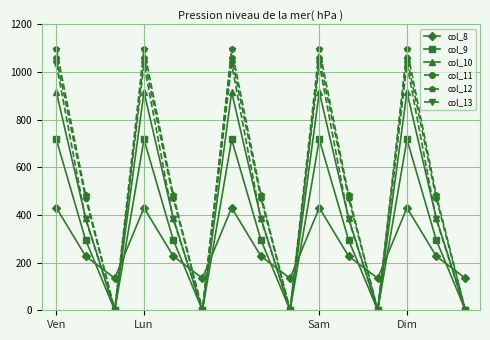

What is the difference between the maximum and second lowest values in the col_9 series?

716.9